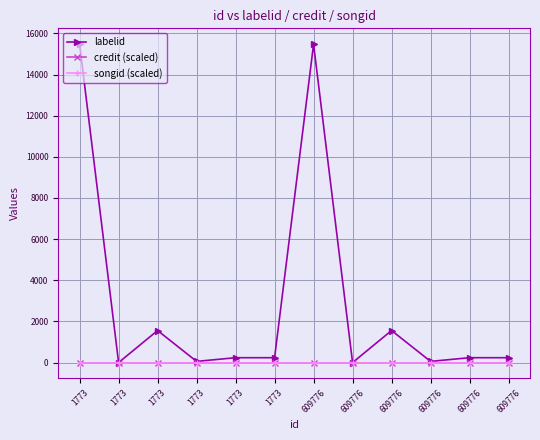

At how many categories does at least one series exceed 9278?

2